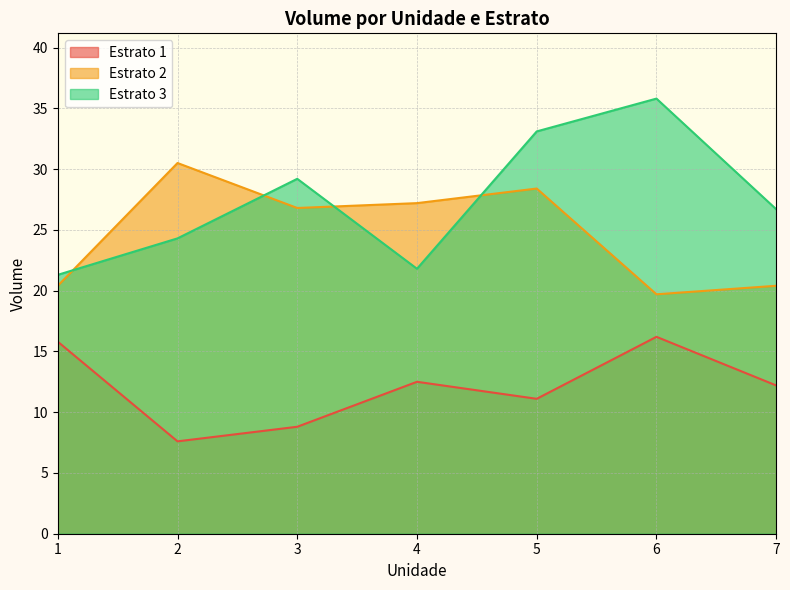

True or false: Estrato 3 has more than 0 points higher than both neighbors.

True